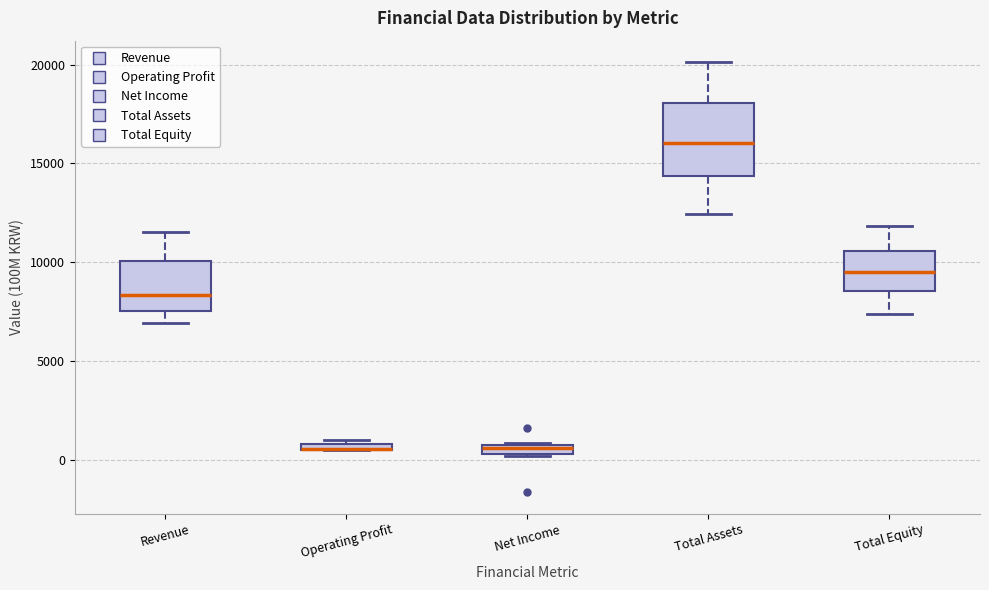

Where is the upper edge of the box for Total Assets on the y-axis? The values are not printed on the chart, so give them approximately, as read against the axis.

18000